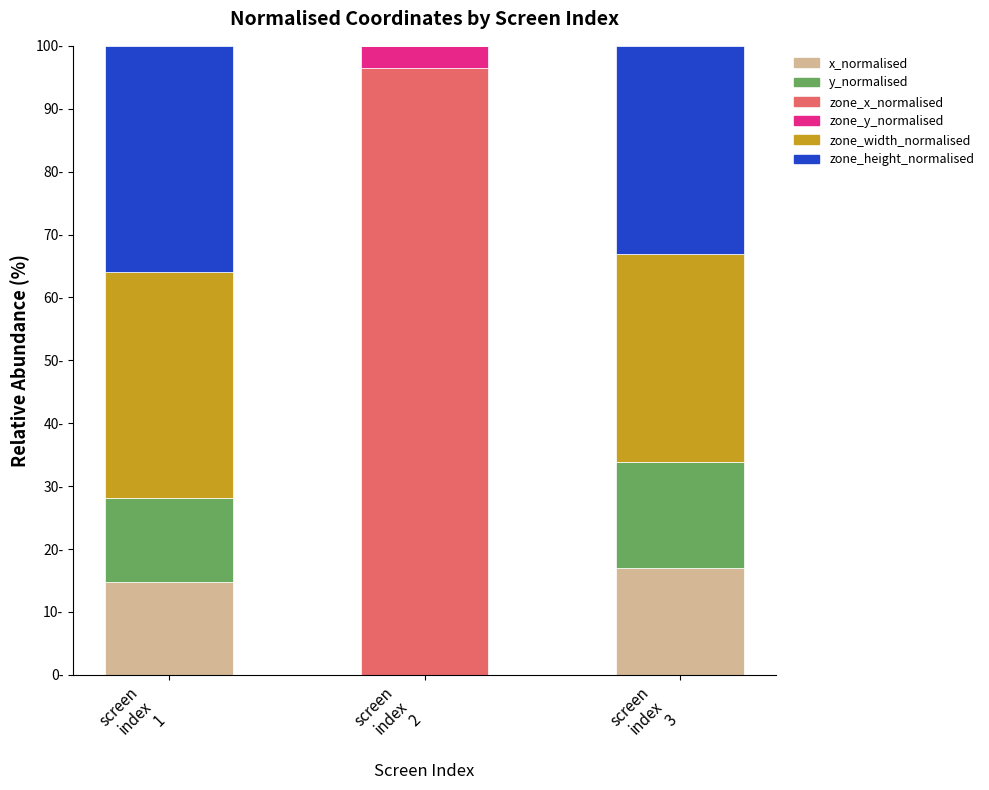

Are the bars horizontal?

No